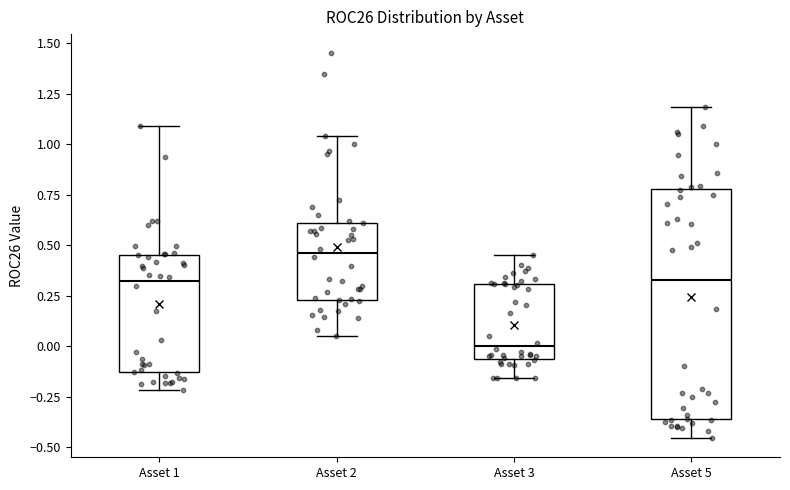

Where is the upper edge of the box for Asset 2 on the y-axis? The values are not printed on the chart, so give them approximately, as read against the axis.

0.60